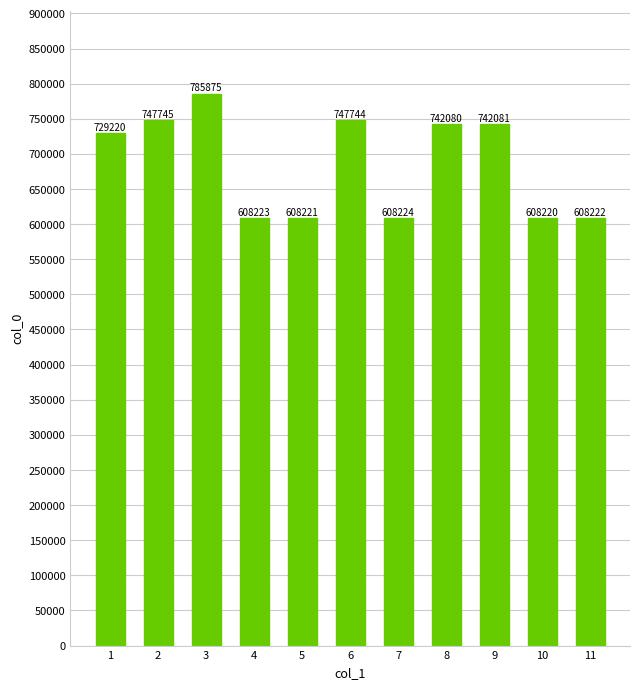

What is the sum of all values?

7535855